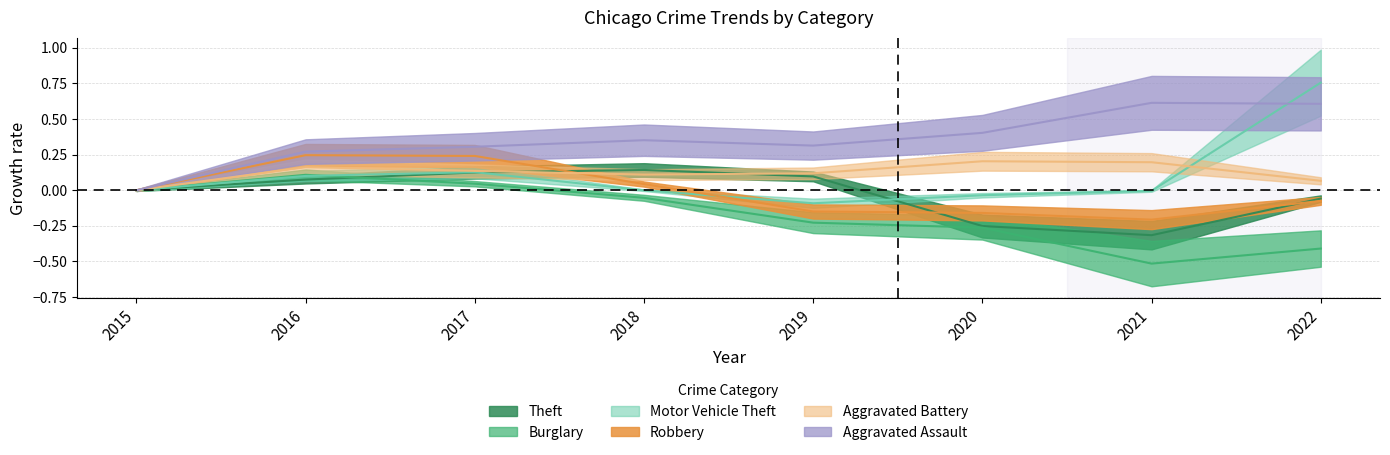

True or false: Theft and Burglary cross at least once.

True